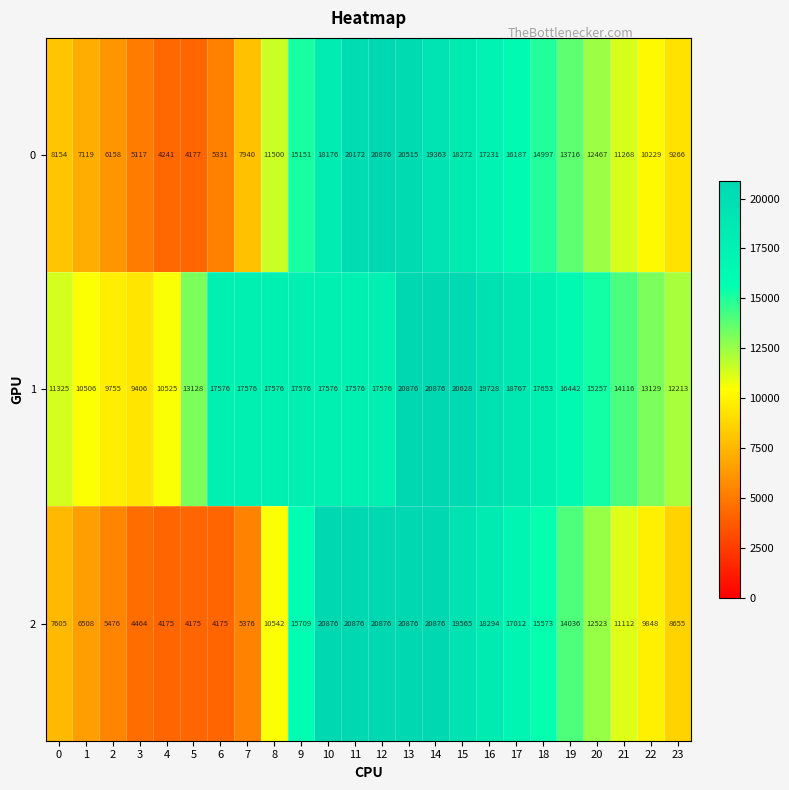

True or false: 1 has a value of 25768 at 11.

False